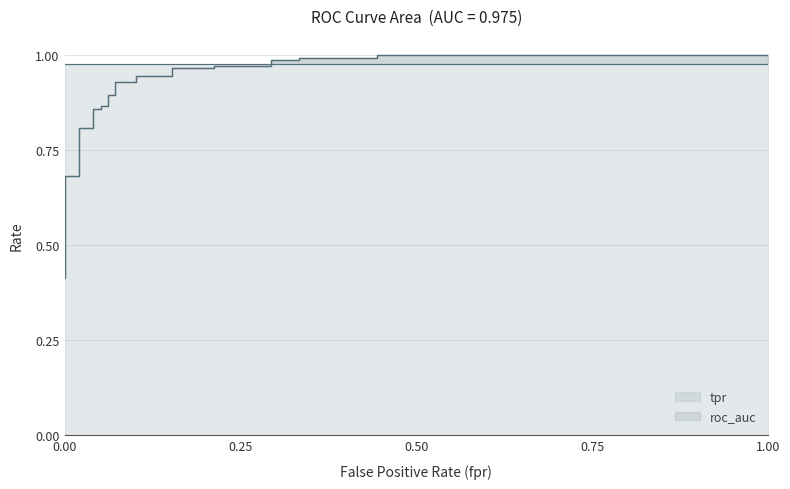

True or false: tpr and fpr intersect in this chart.

False